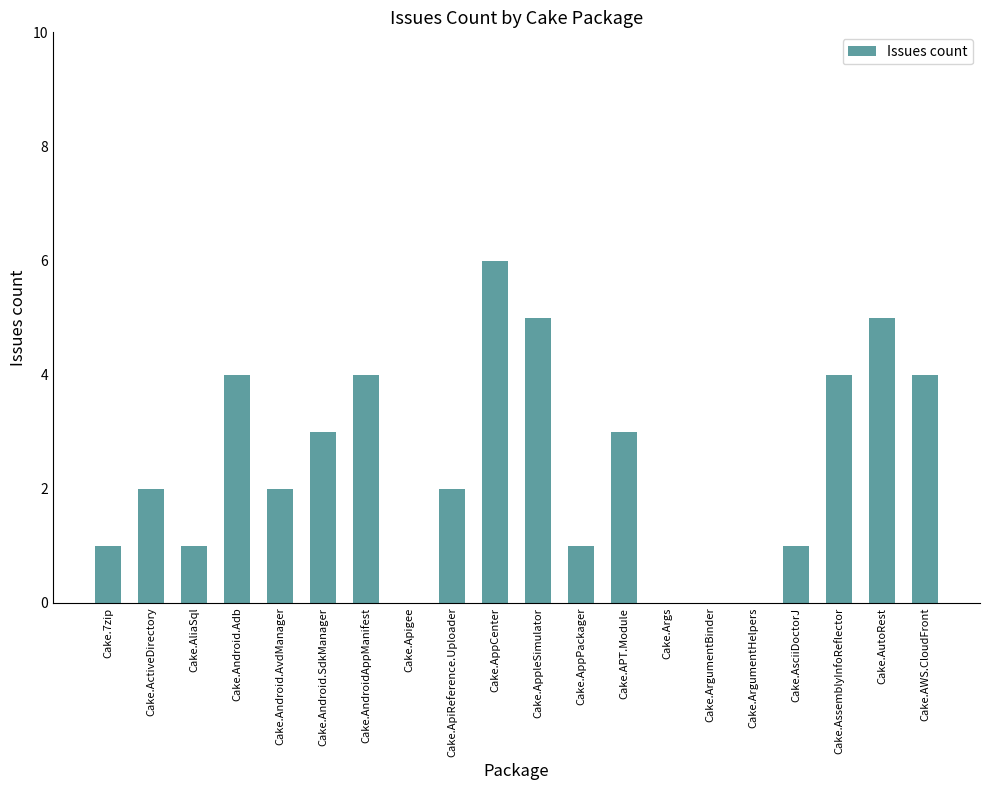

What is the sum of all values?

48